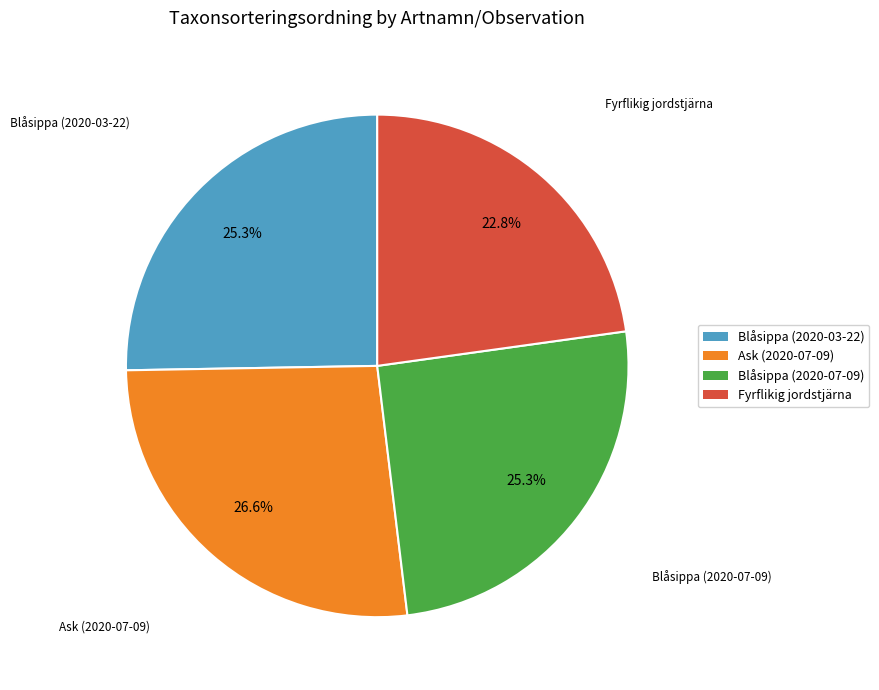

Does Ask (2020-07-09) account for over 50% of the chart?

No